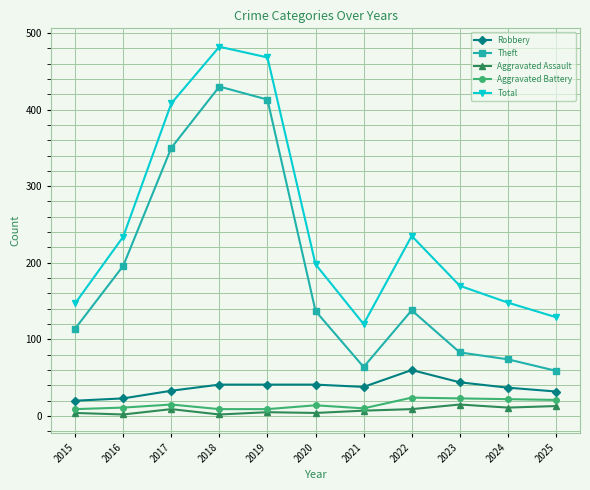

What is the sum of all Robbery values?

410